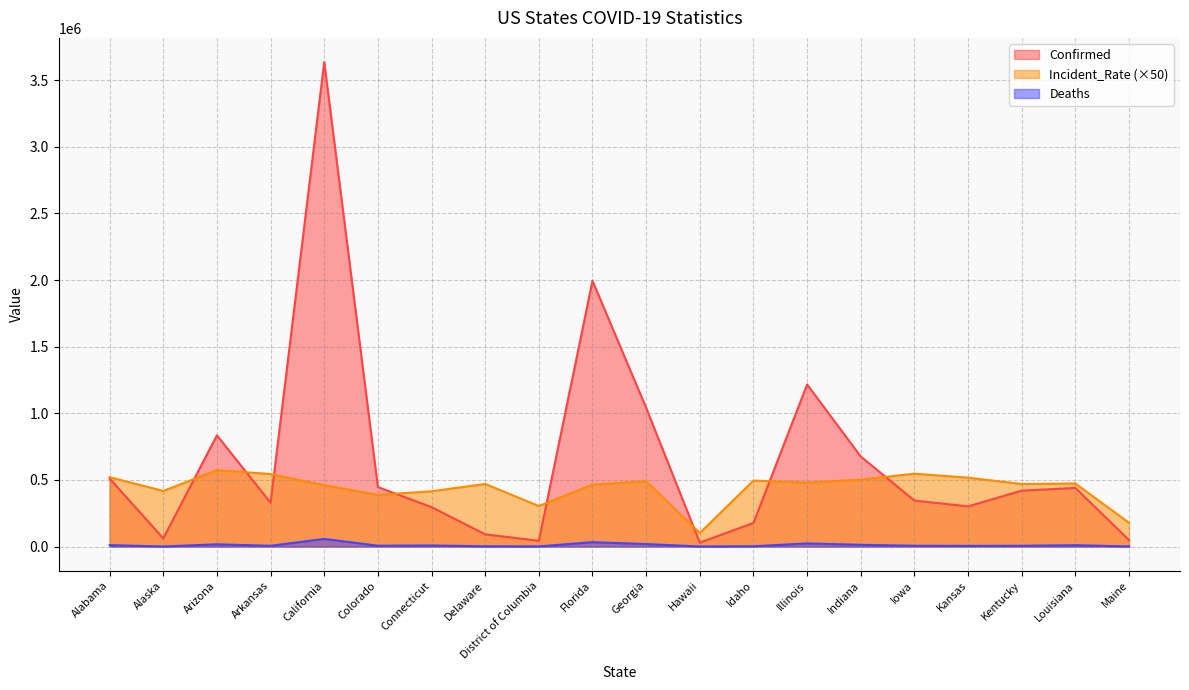

What is the minimum value for Incident_Rate?

101686.5